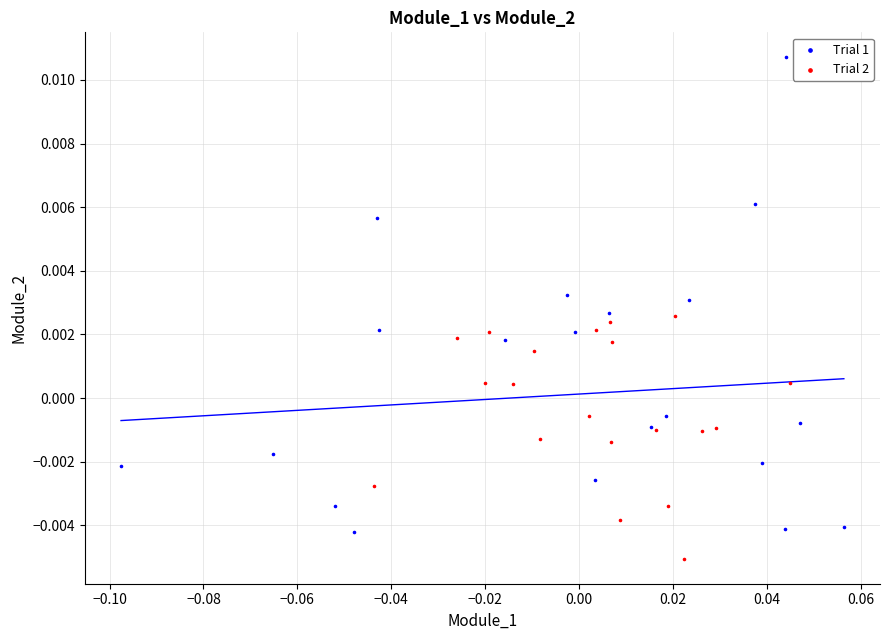

Which series has the largest Y range (max minus min)?

Trial 1